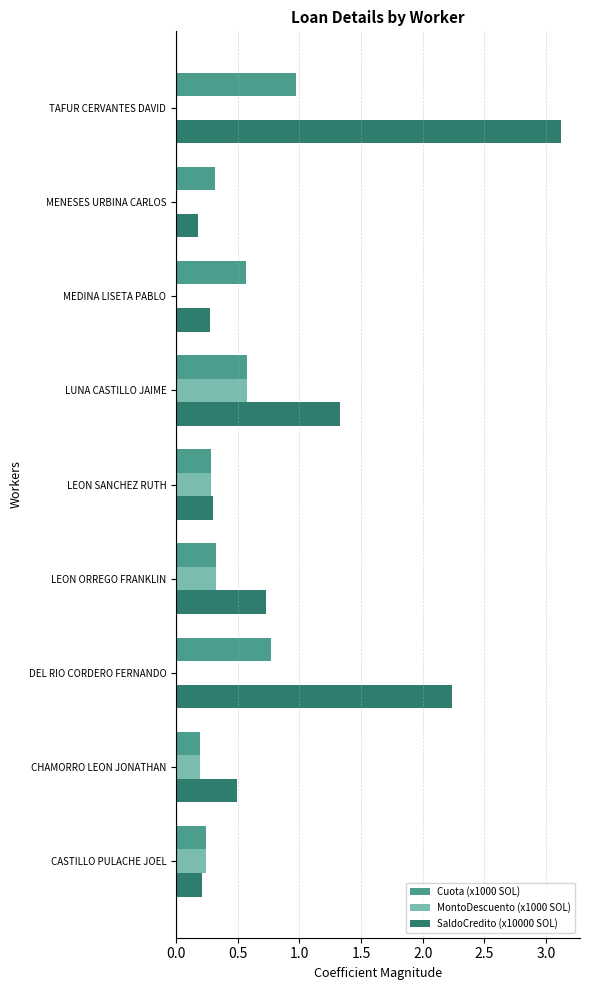

Between LEON ORREGO FRANKLIN and TAFUR CERVANTES DAVID, which series saw the biggest shift?

SaldoCredito (x10000 SOL)